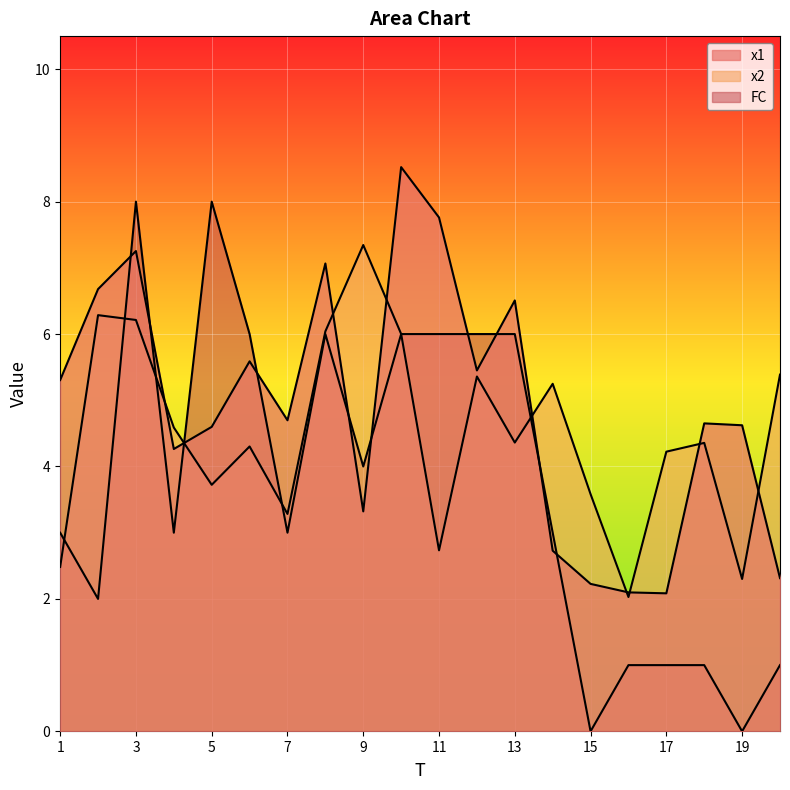

At which label does FC reach its peak?

3